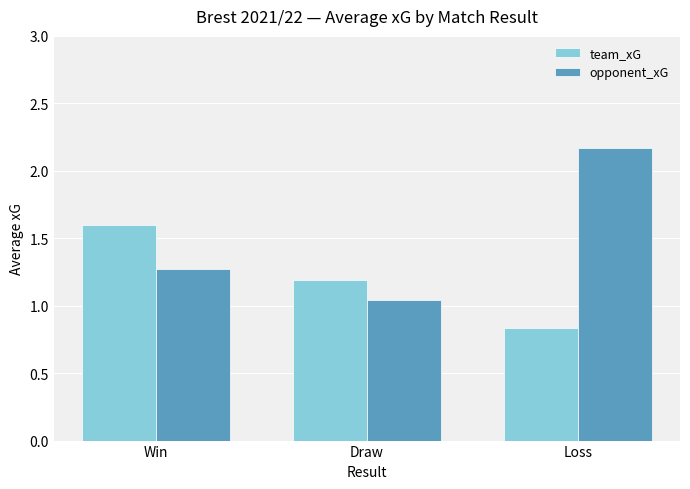

What are all the series names shown in the legend?

team_xG, opponent_xG